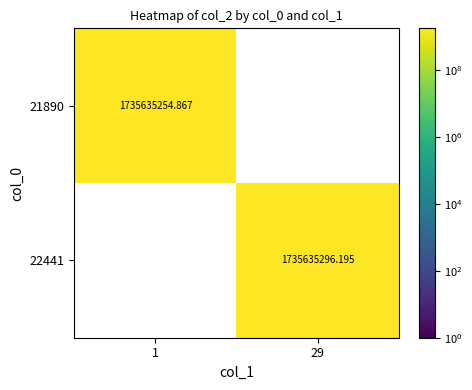

At which category is the sum across all series the highest?

29